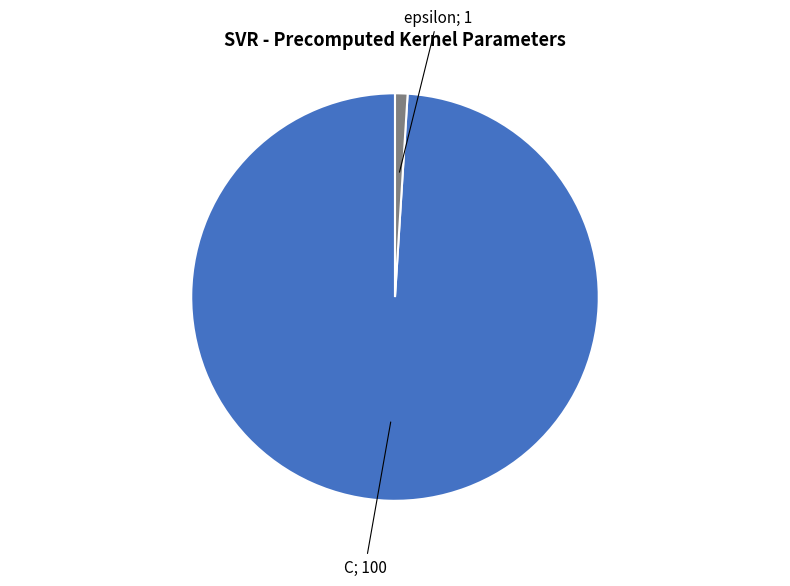

Count the number of slices in the pie.

2